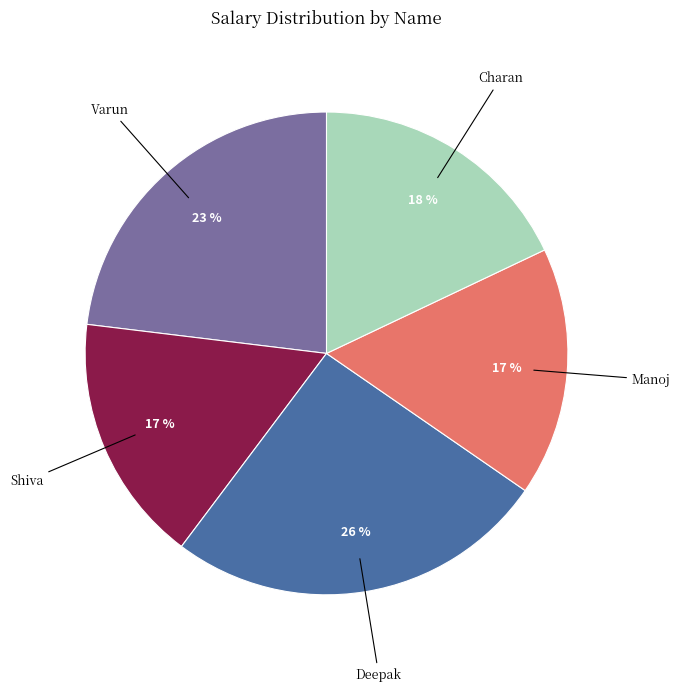

Is there a majority slice in this chart?

No